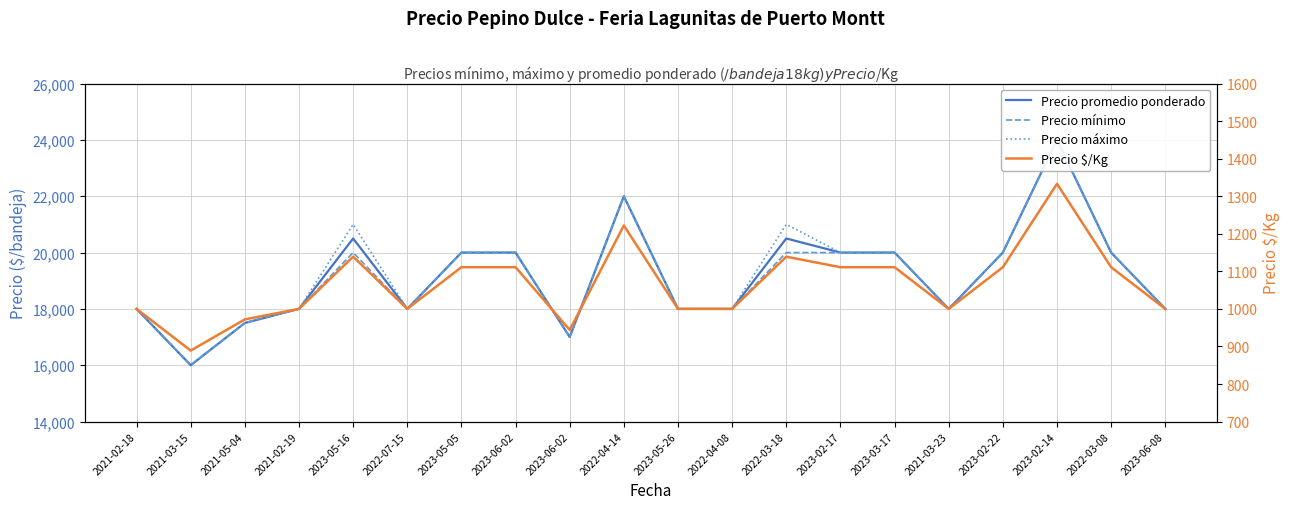

How many series are shown in this chart?

4